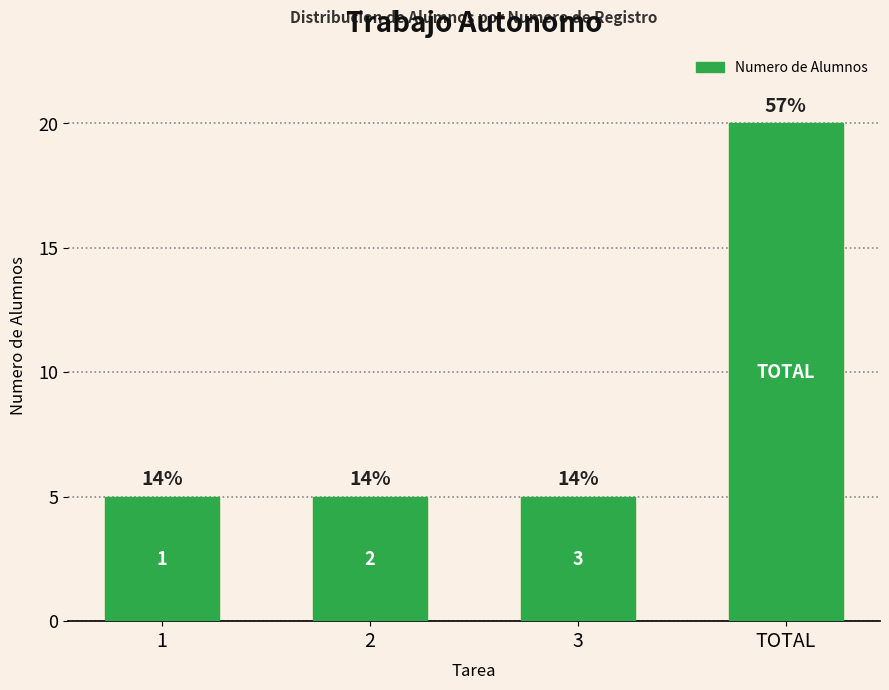

At which label is the value closest to 12?

1